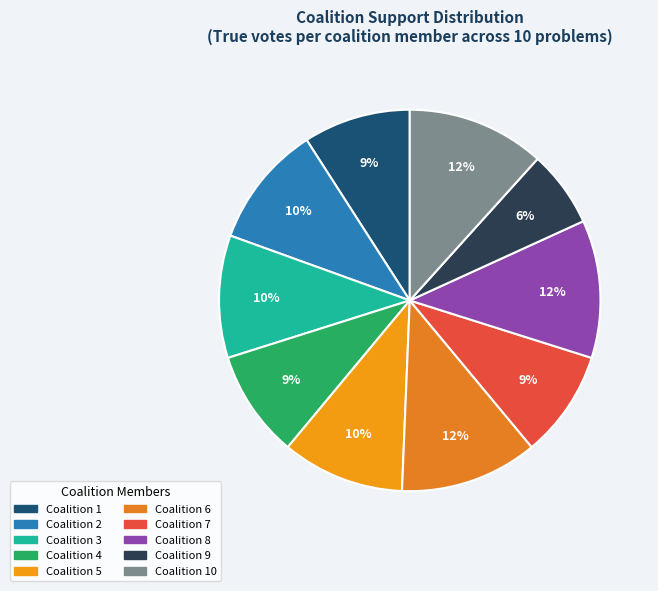

Is there any slice that represents more than half of the pie?

No